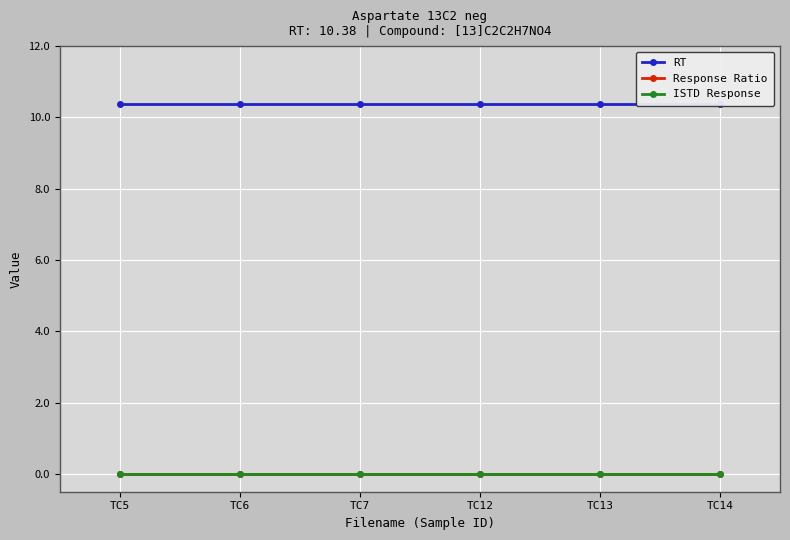

Which has a higher value, TC12 or TC6?

TC12